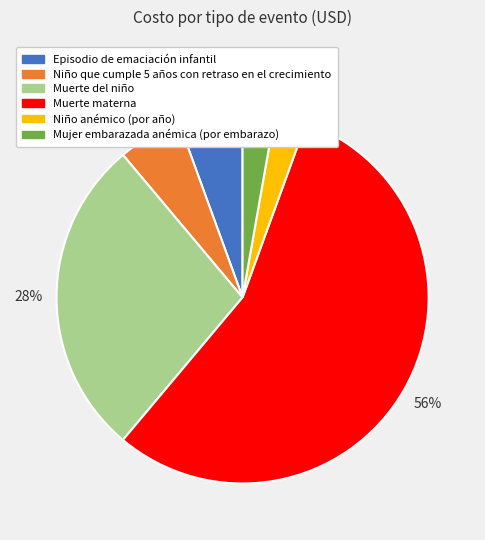

What is the ratio of the value at Episodio de emaciación infantil to the value at Niño que cumple 5 años con retraso en el crecimiento?

1.0